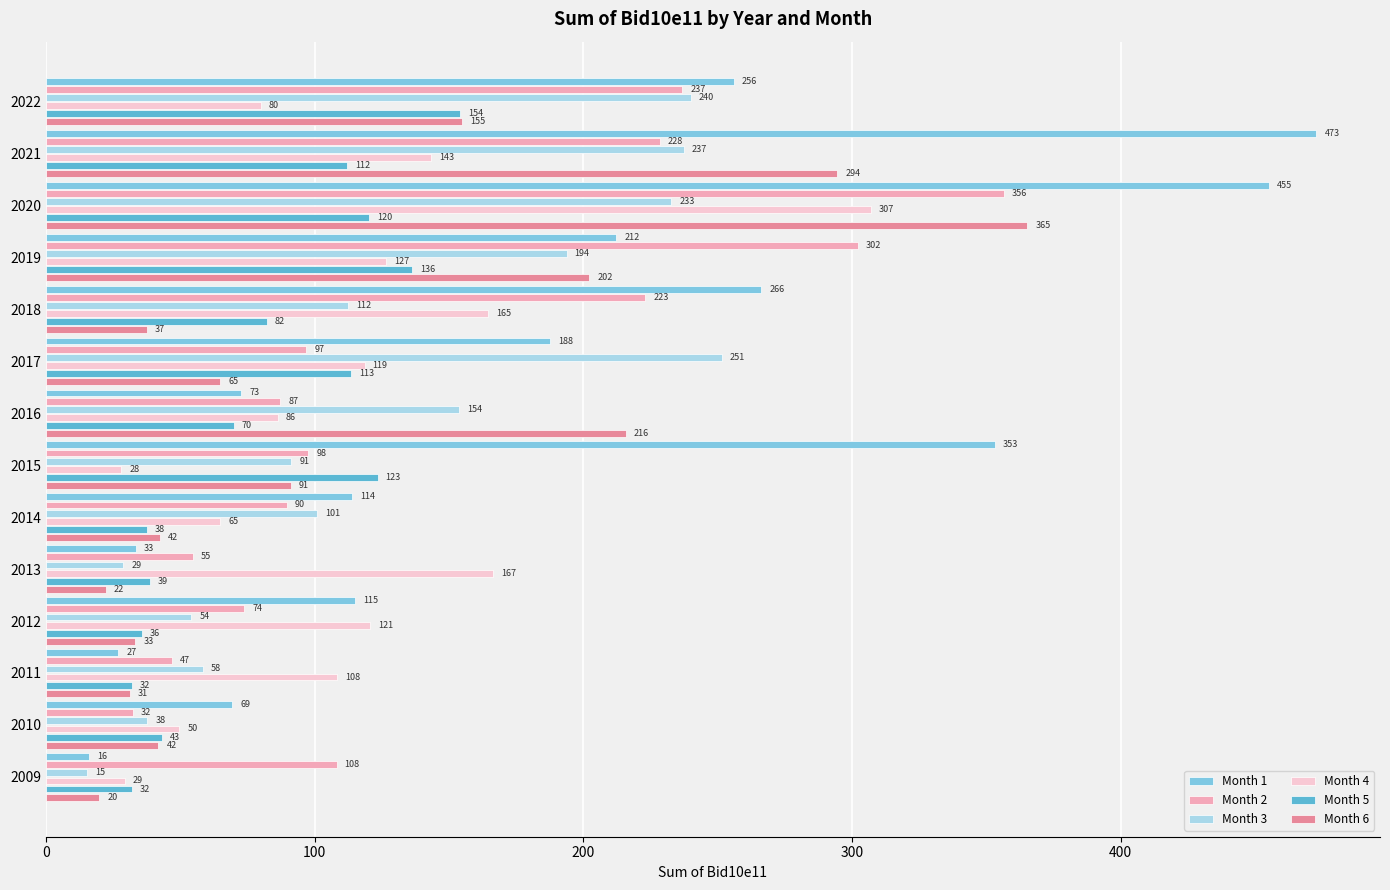

What is the average value of the Month 2 series?

145.3